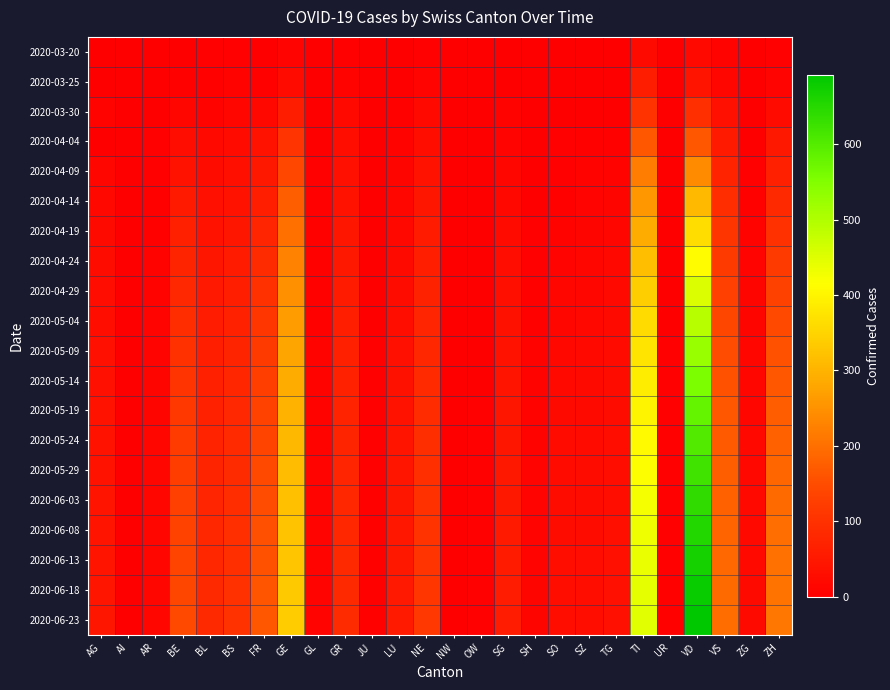

Between SH and VS, which series saw the biggest shift?

2020-06-23